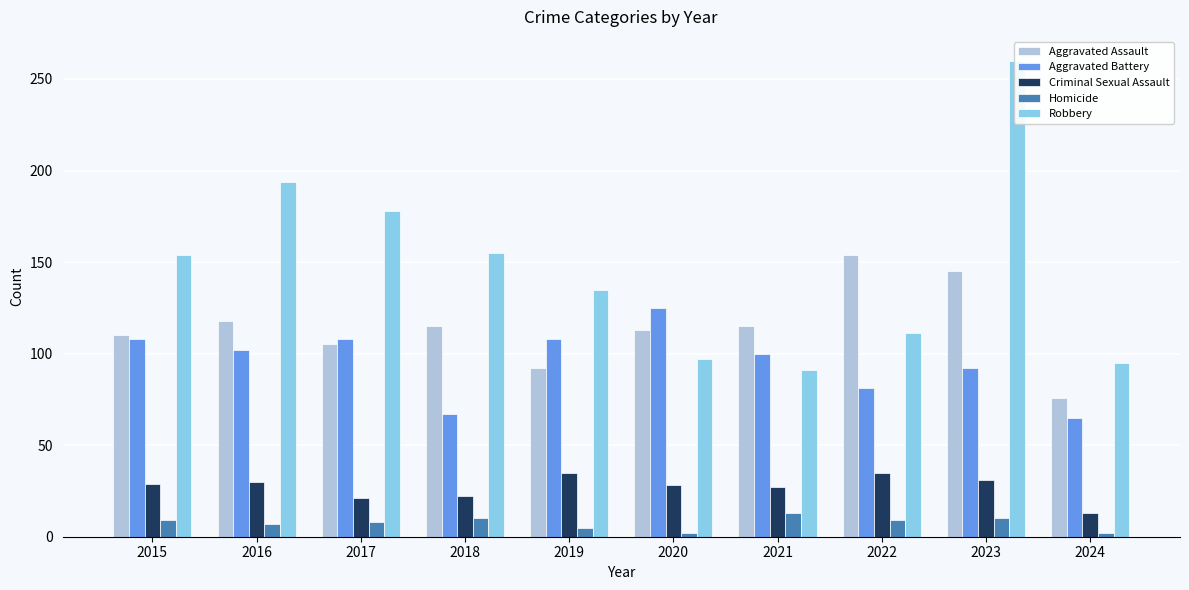

What are all the series names shown in the legend?

Aggravated Assault, Aggravated Battery, Criminal Sexual Assault, Homicide, Robbery